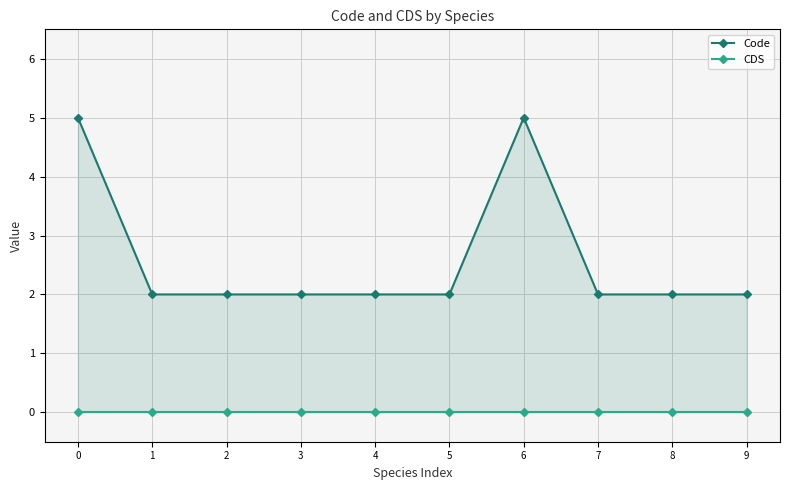

The Code series shows 2 at 8. True or false?

True